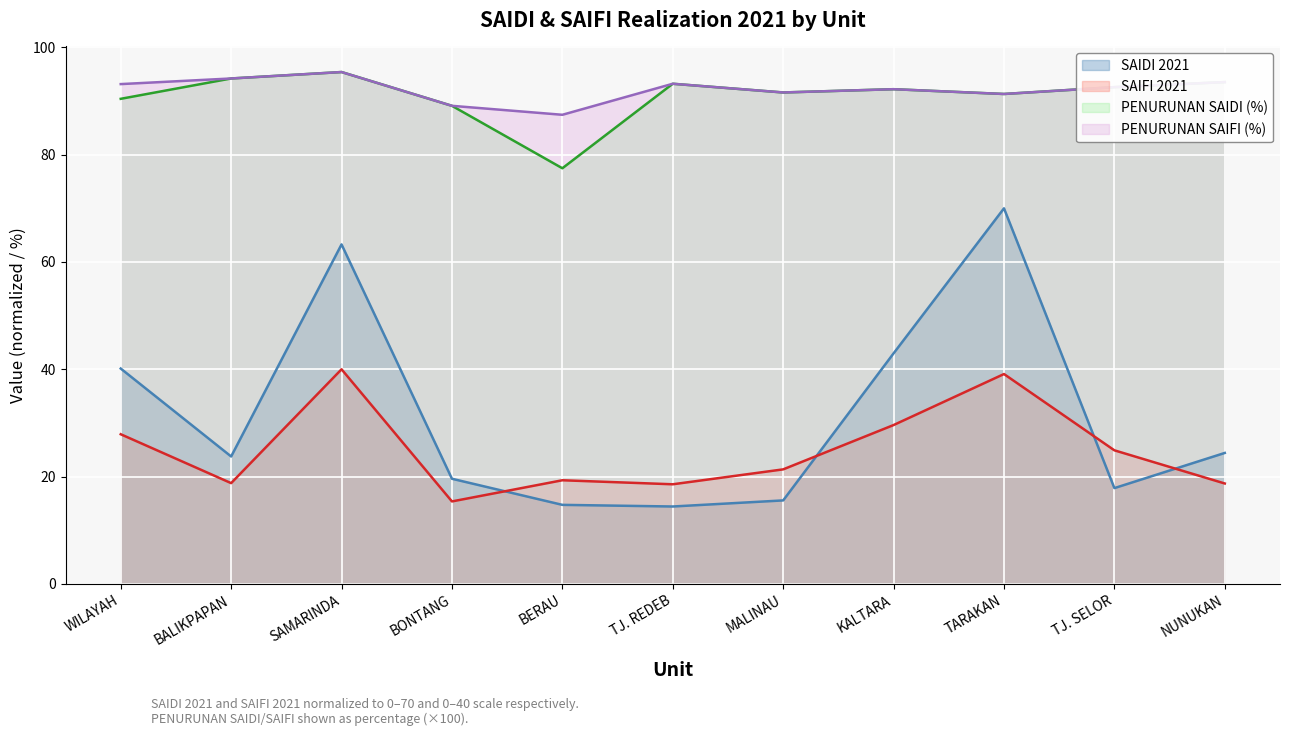

Does the chart display data point markers on the line(s)?

No